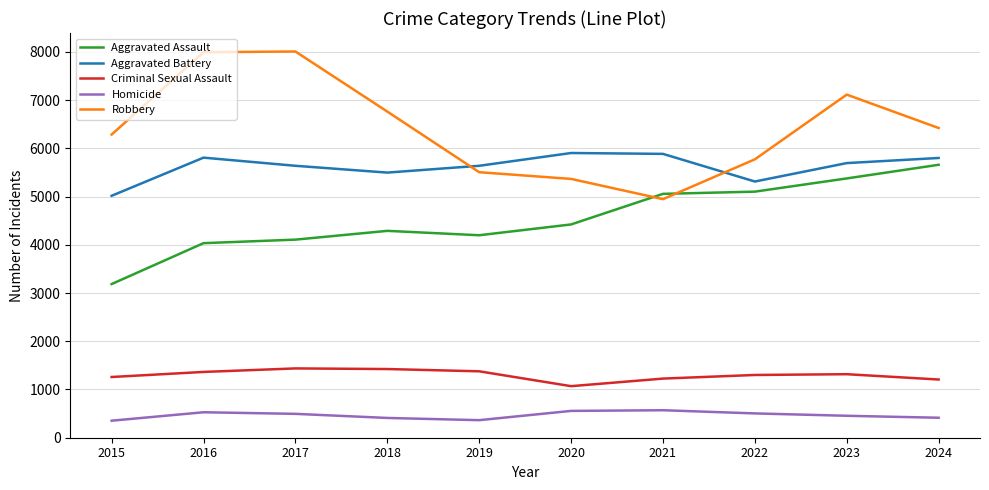

True or false: Homicide and Criminal Sexual Assault intersect in this chart.

False